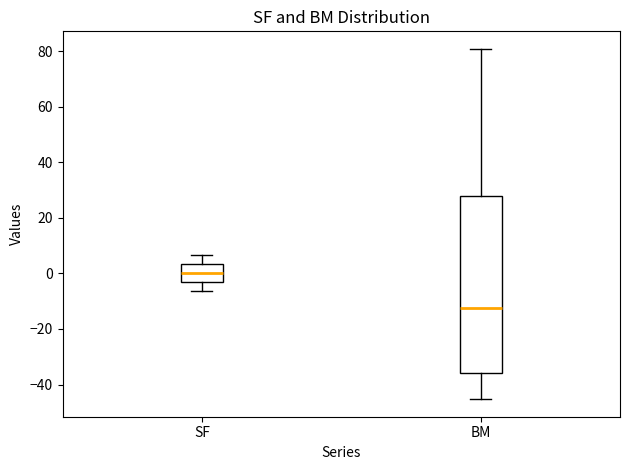

Where does the lower whisker of the box for SF end on the y-axis? The values are not printed on the chart, so give them approximately, as read against the axis.

-6